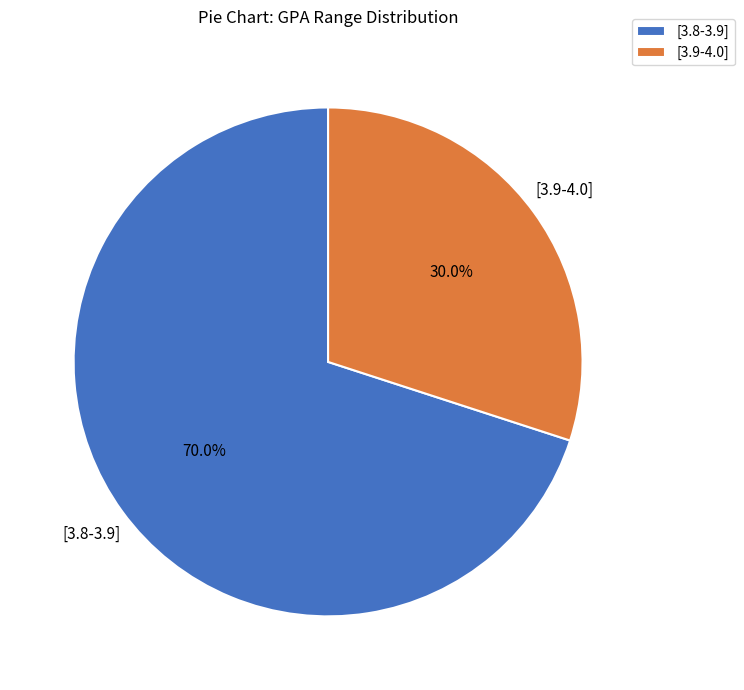

Does [3.9-4.0] represent more than half of the total?

No